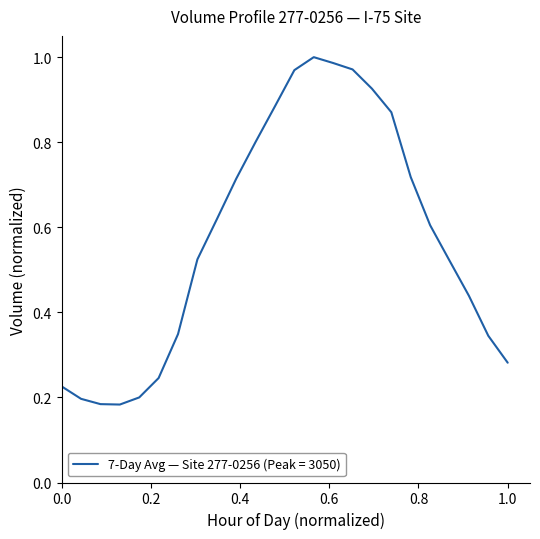

What is the sum of all values?

13.8